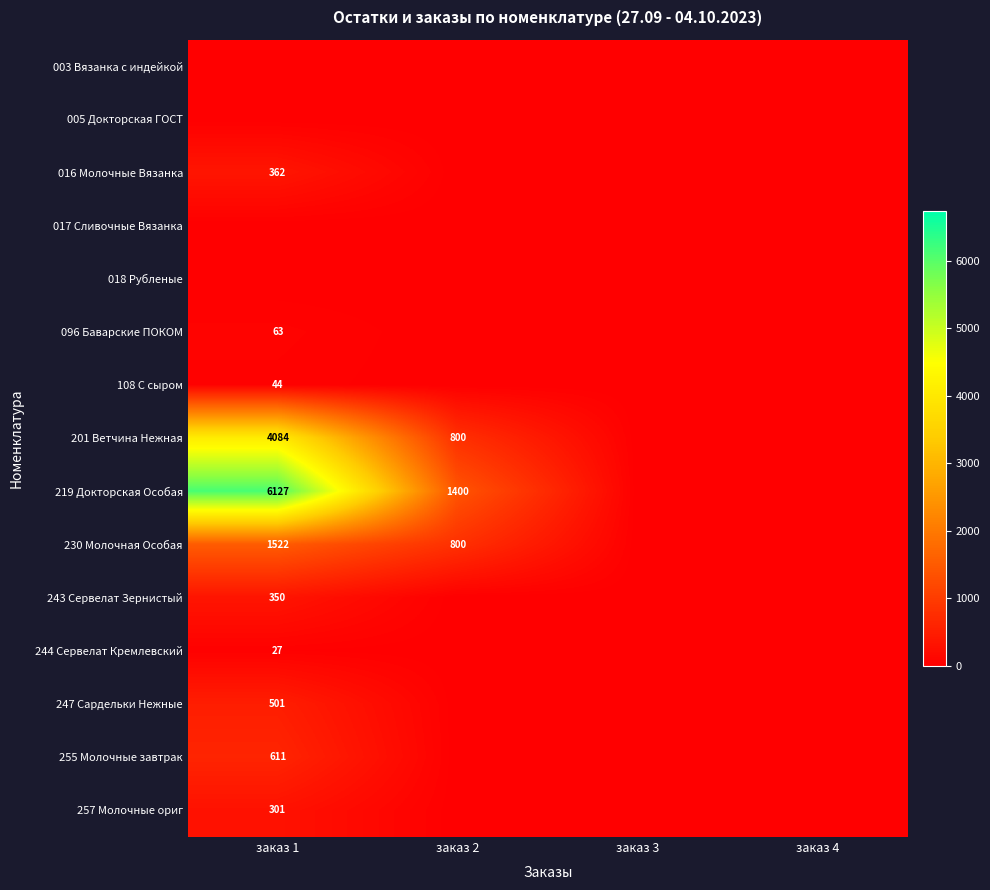

The value of 230 Молочная Особая at заказ 1 is 635. True or false?

False